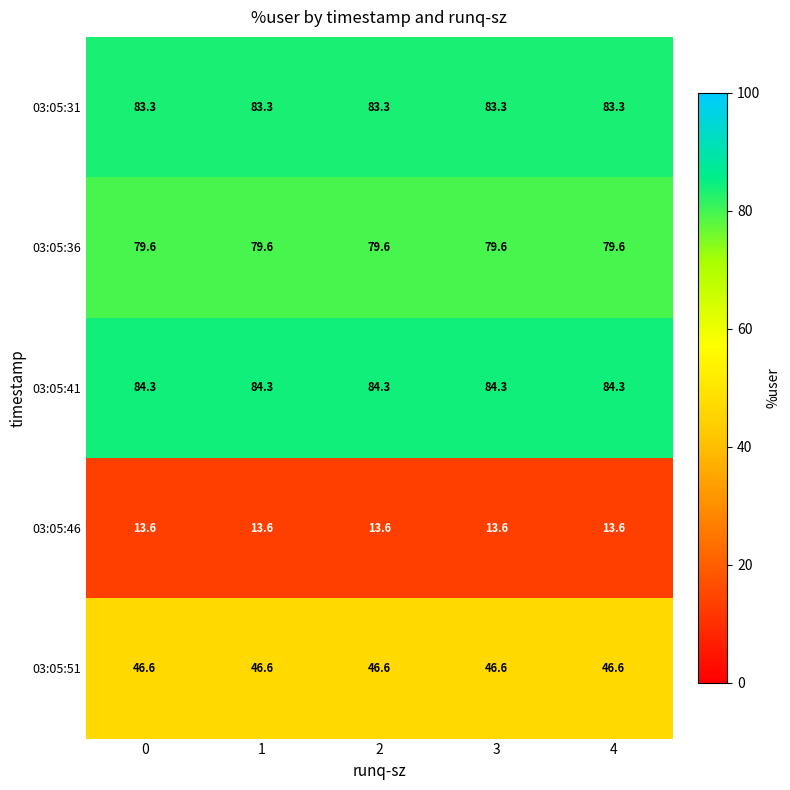

What is the sum of all 03:05:41 values?

421.5